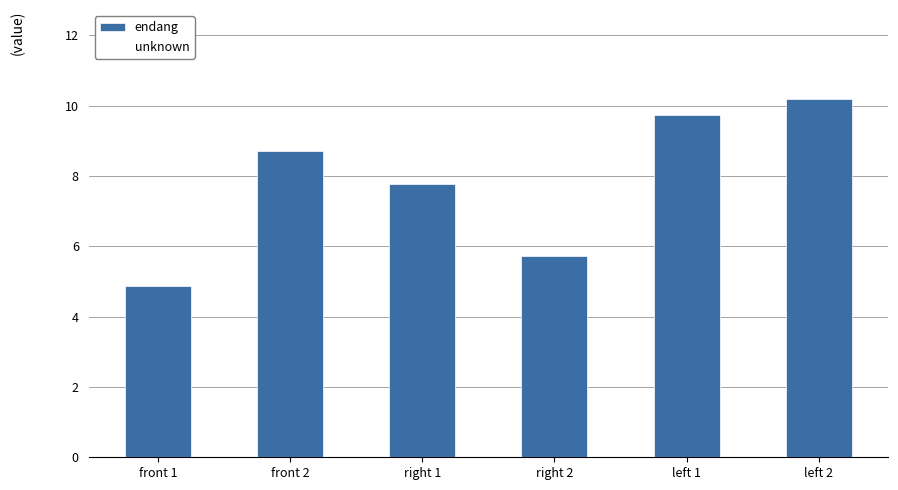

Are the bars horizontal?

No